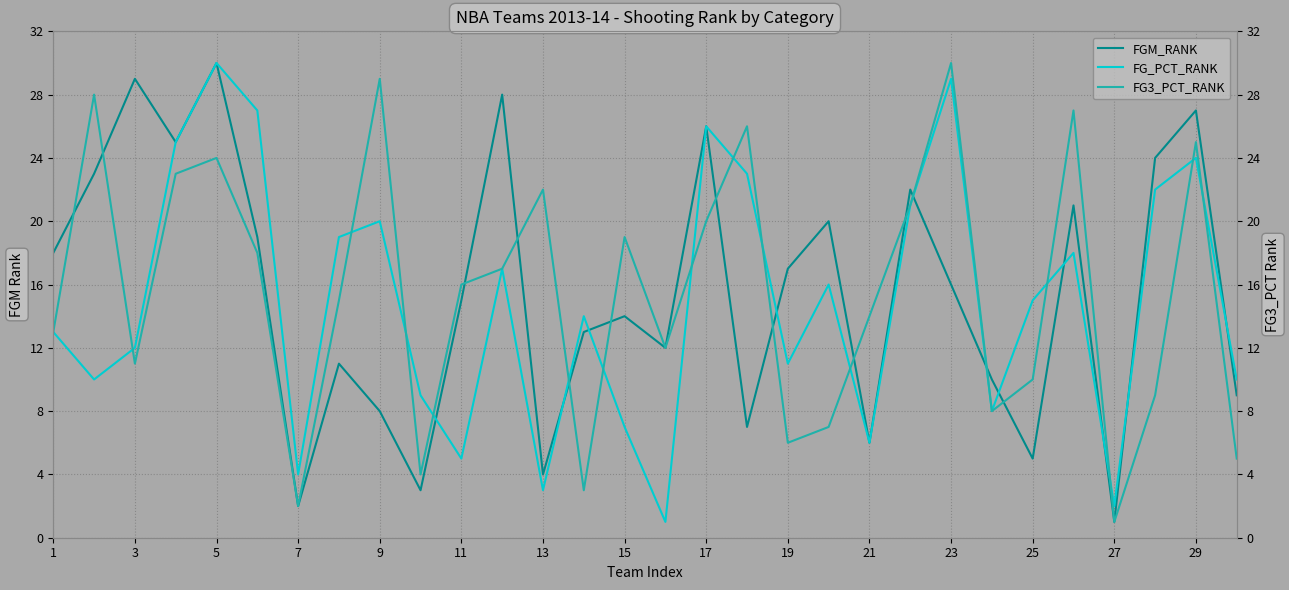

What is the highest value of the FG_PCT_RANK series?

30